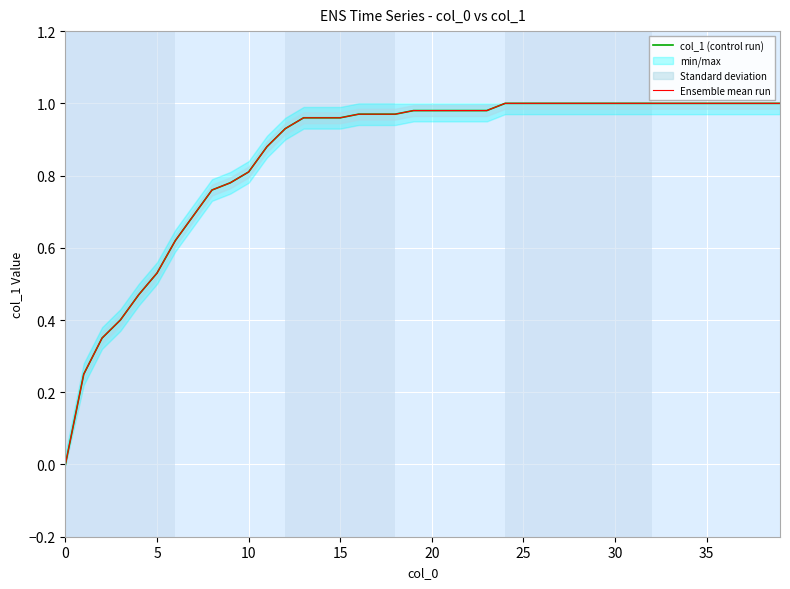

What is the difference between the col_1 (control run) values at 0 and 9?

0.8